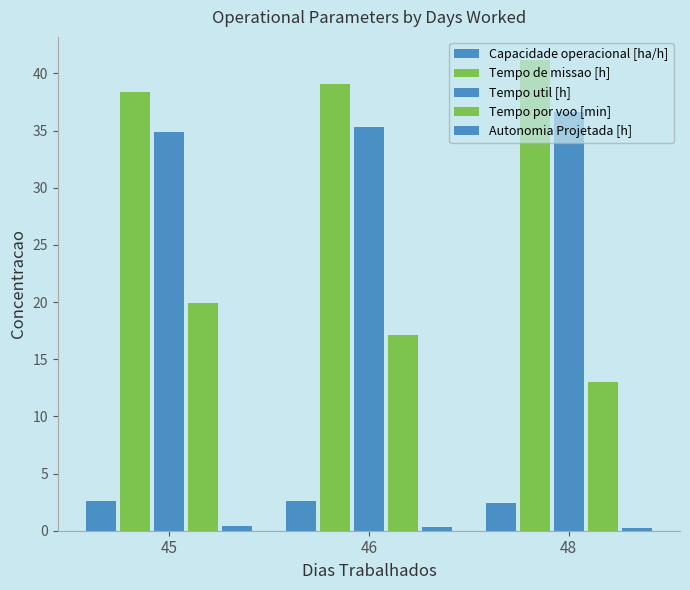

List the labels in order of Tempo por voo [min] value, largest first.

45, 46, 48